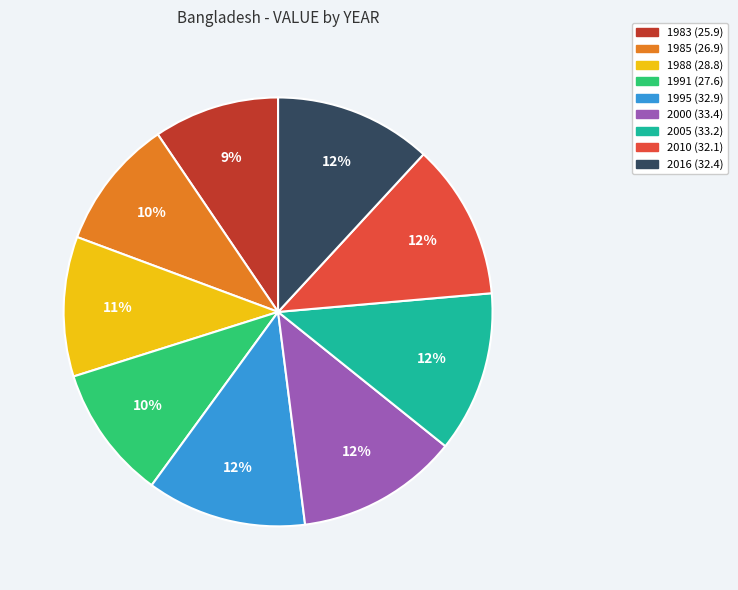

Is the sum of 2010 and 1988 greater than half?

No